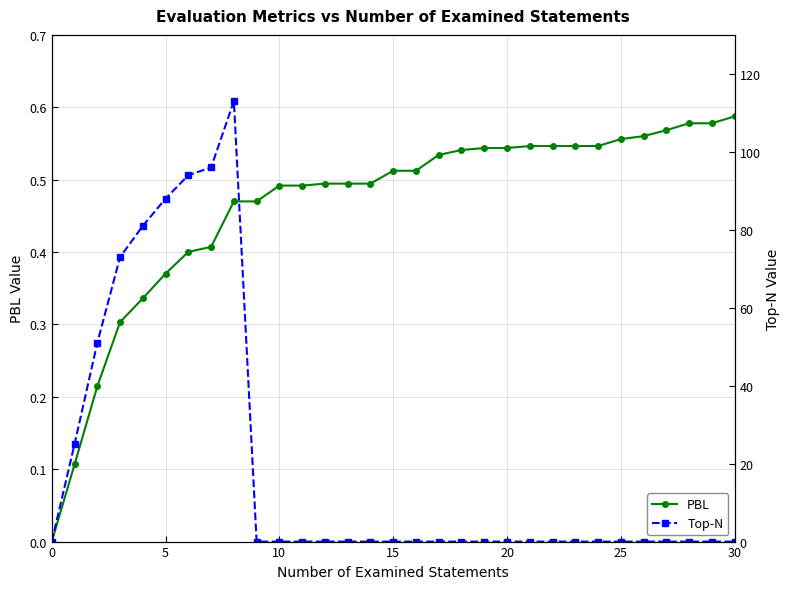

True or false: Top-N and PBL intersect in this chart.

True